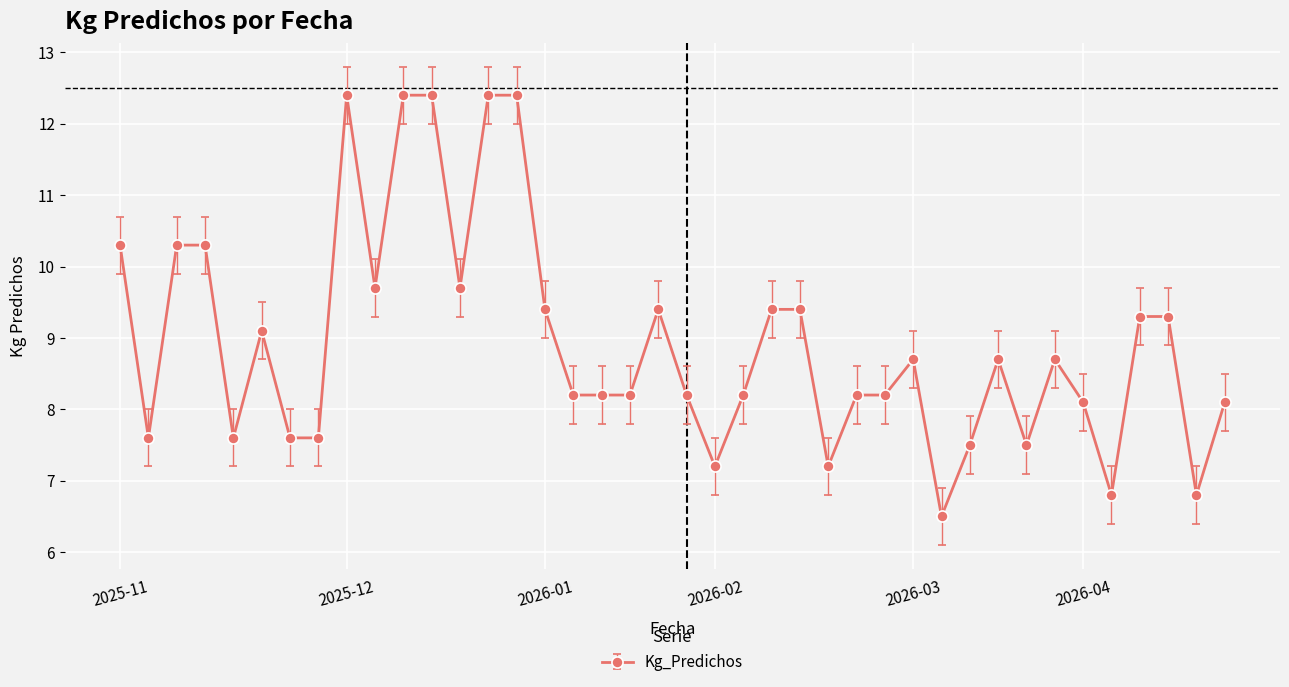

What is the difference between the second highest and second lowest values?

5.6